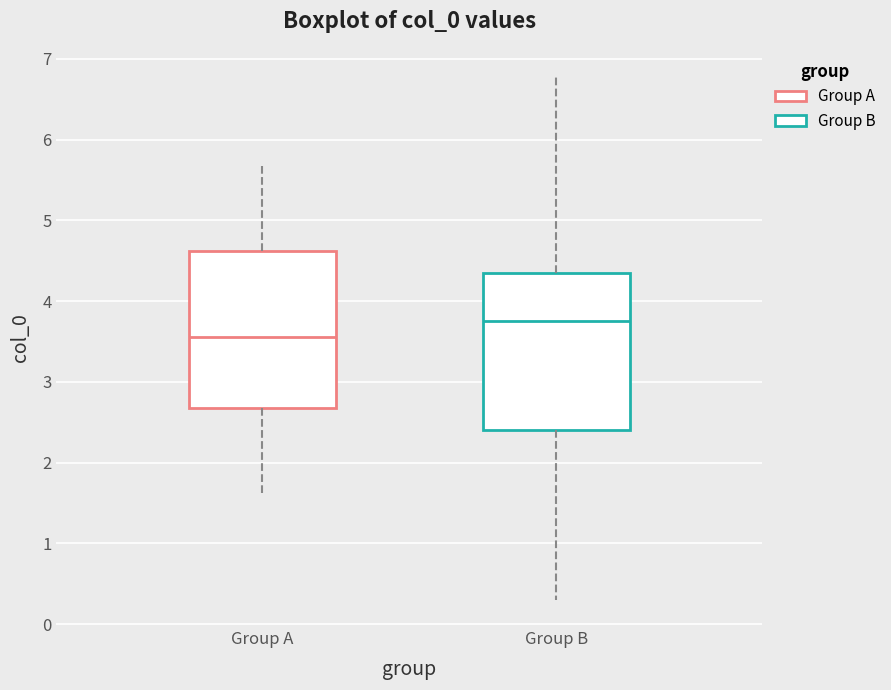

Which box has the highest median line?

Group B